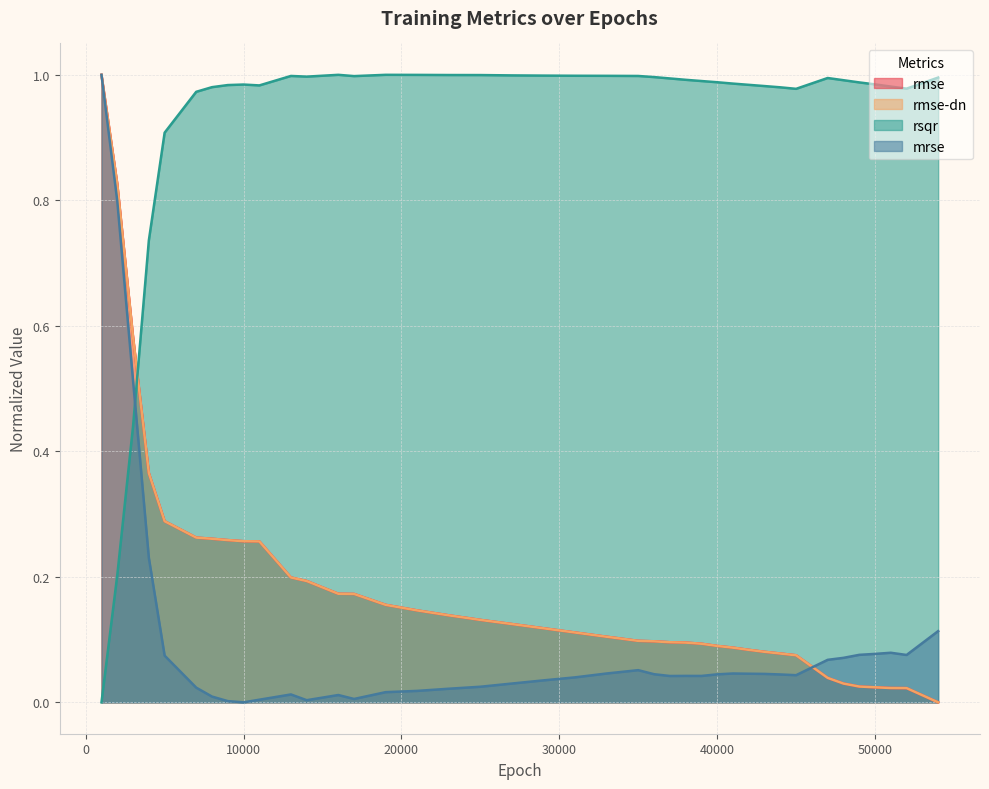

What is the average value of the rmse series?

0.2